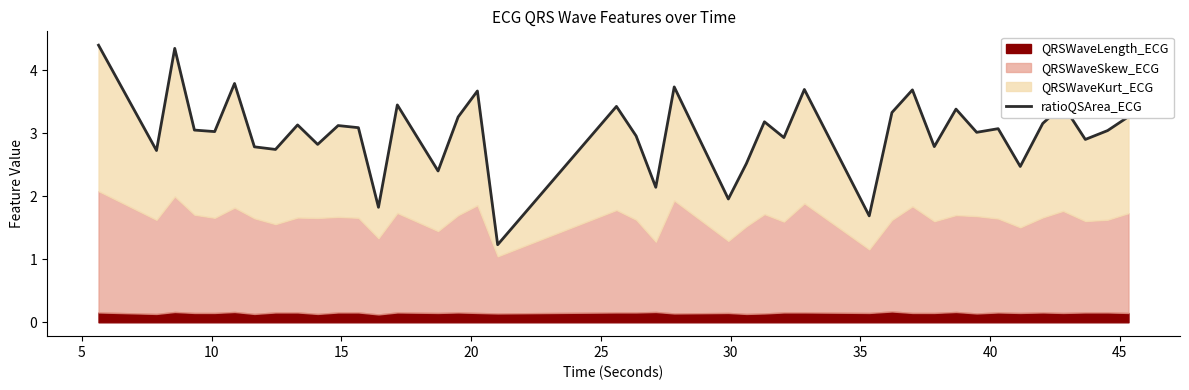

What is the minimum value shown in the chart?

1.2